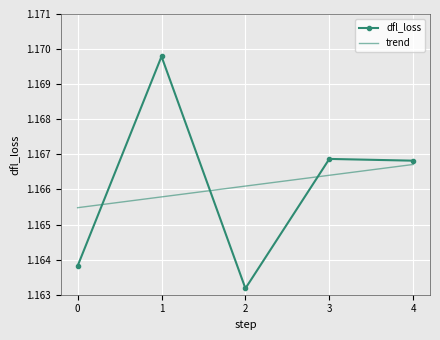

The value of dfl_loss at 3 is 0.7. True or false?

False